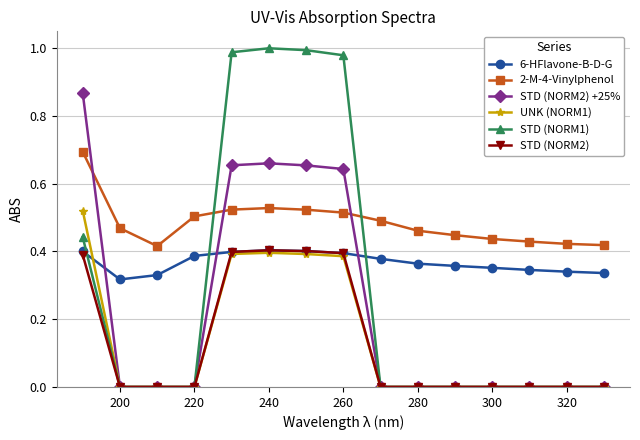

True or false: UNK (NORM1) and 6-HFlavone-B-D-G intersect in this chart.

True